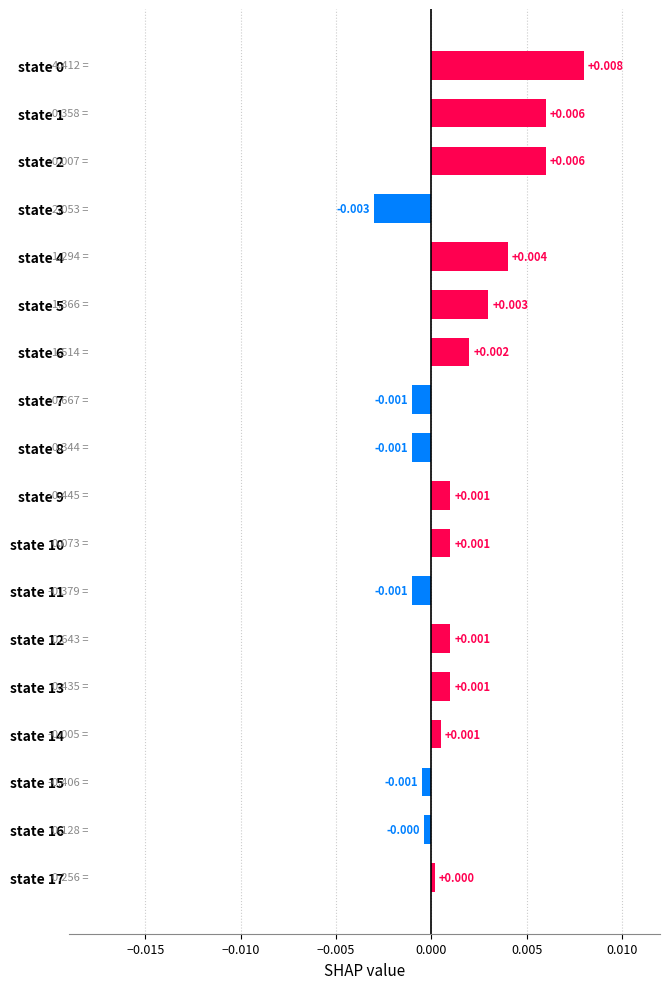

Are the bars grouped side by side (vs. stacked)?

No